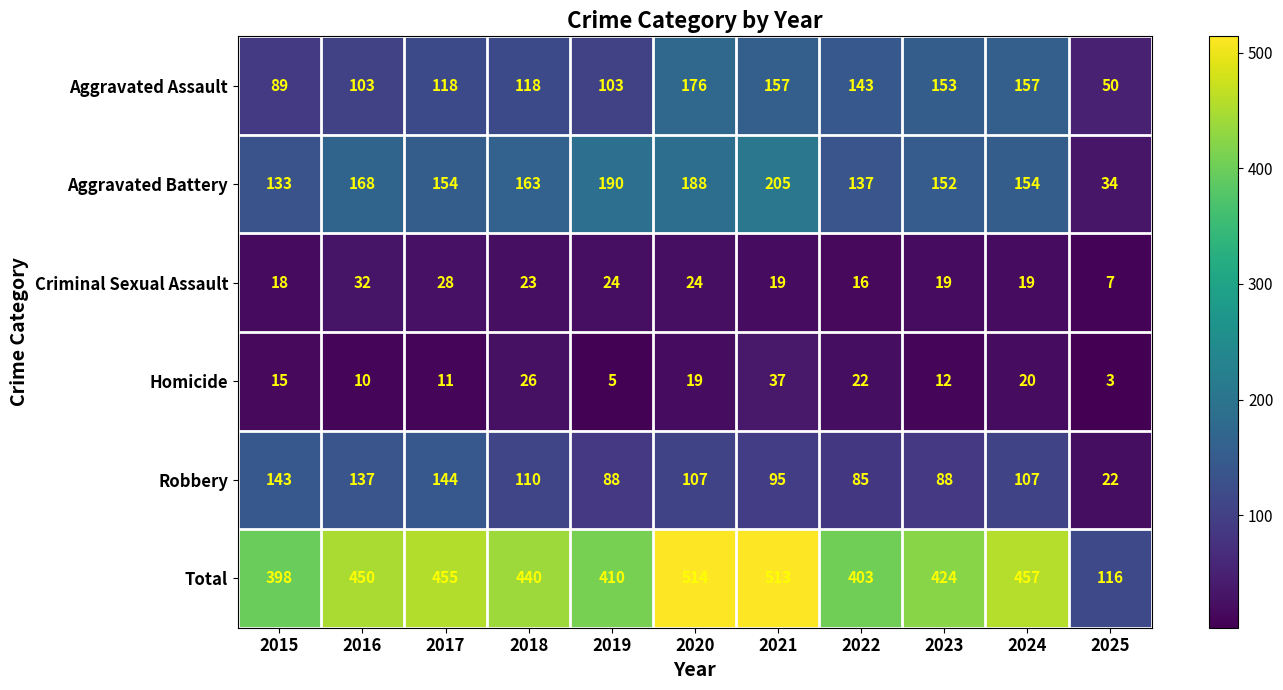

Read the Homicide value at 2015.

15